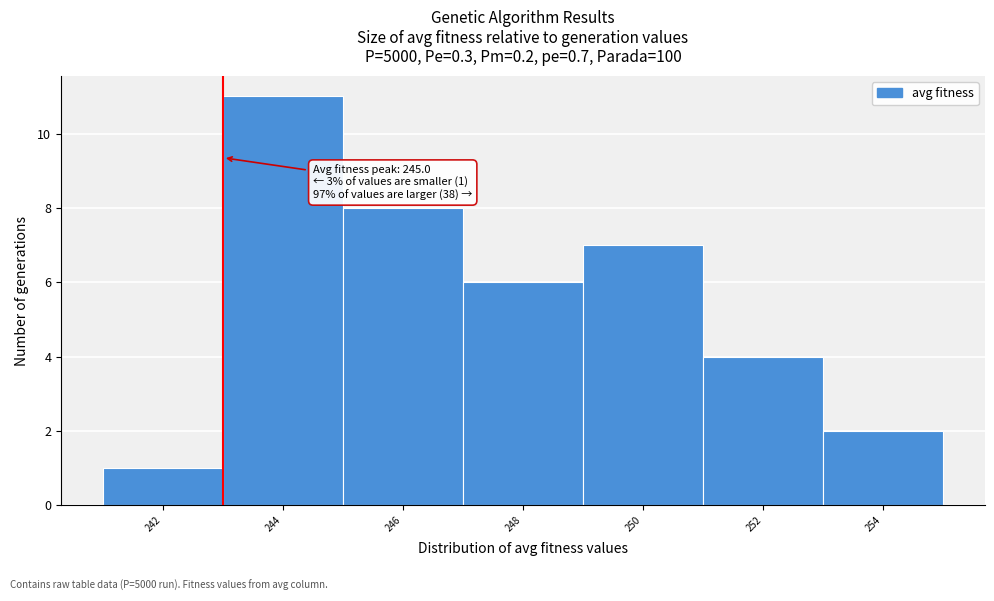

Reading left to right, what are all the values shown in this chart?

242=1	244=11	246=8	248=6	250=7	252=4	254=2